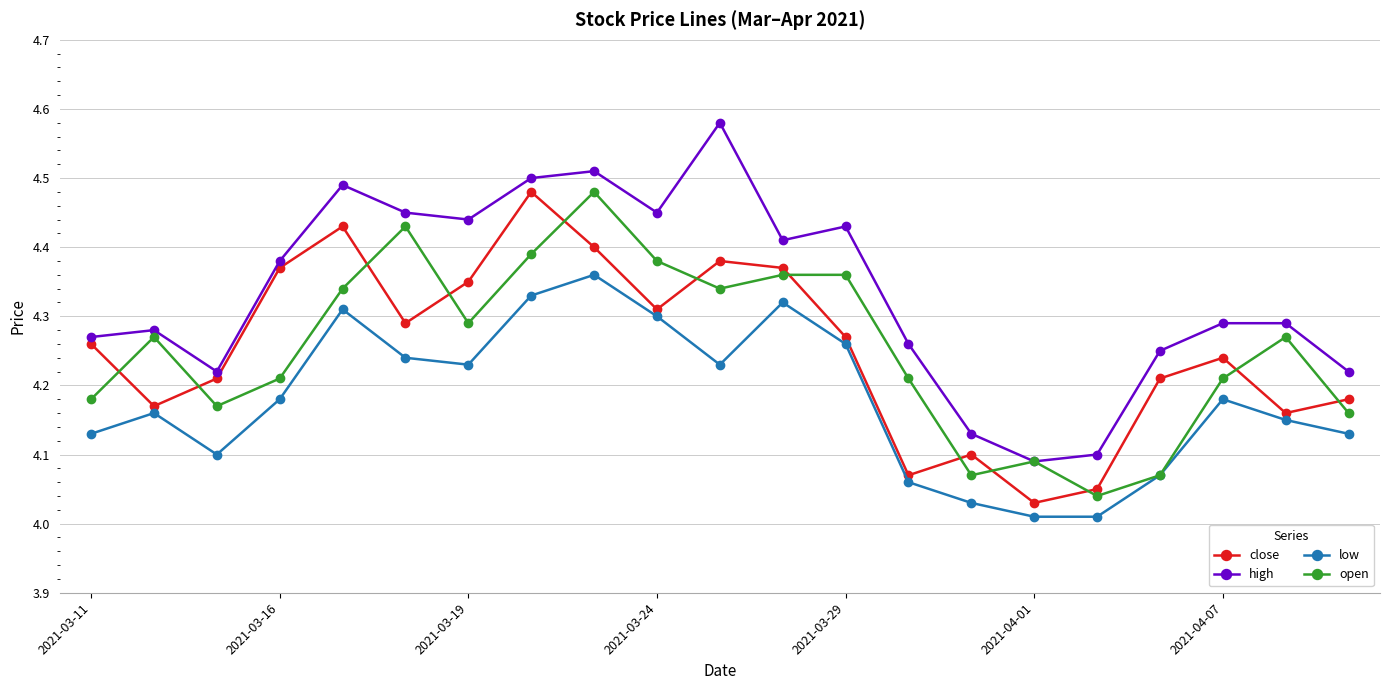

What is the sum of all close values?

89.3